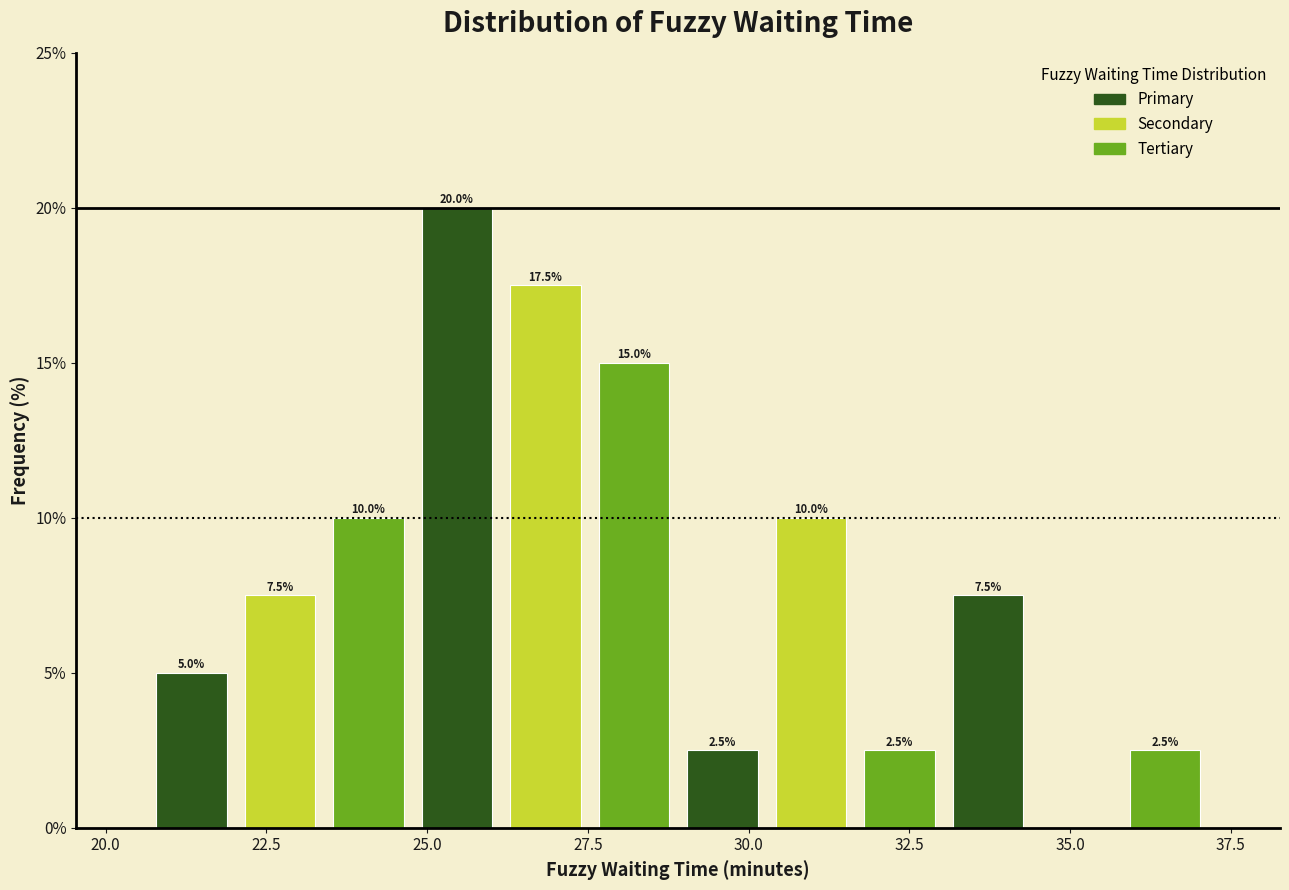

Read against the x-axis, roughly where is the centre of the tallest bar?

25.5